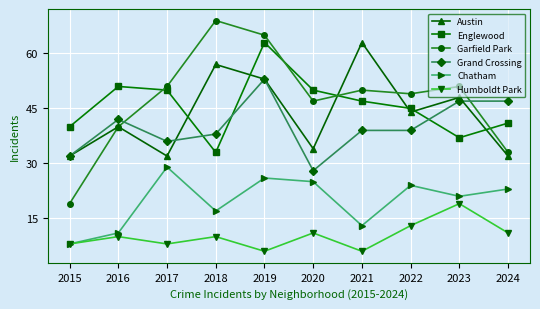

Reading right to left, transcribe all the data shown in this chart.

Austin: 32	48	44	63	34	53	57	32	40	32
Englewood: 41	37	45	47	50	63	33	50	51	40
Garfield Park: 33	51	49	50	47	65	69	51	40	19
Grand Crossing: 47	47	39	39	28	53	38	36	42	32
Chatham: 23	21	24	13	25	26	17	29	11	8
Humboldt Park: 11	19	13	6	11	6	10	8	10	8